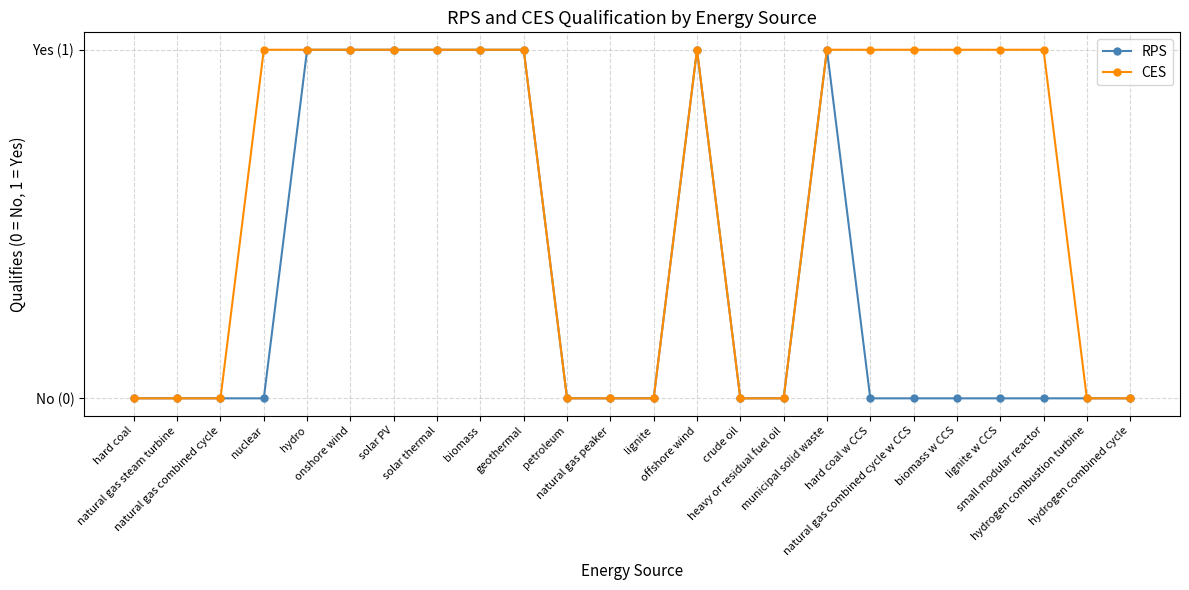

Rank the series at offshore wind from lowest to highest value.

RPS, CES